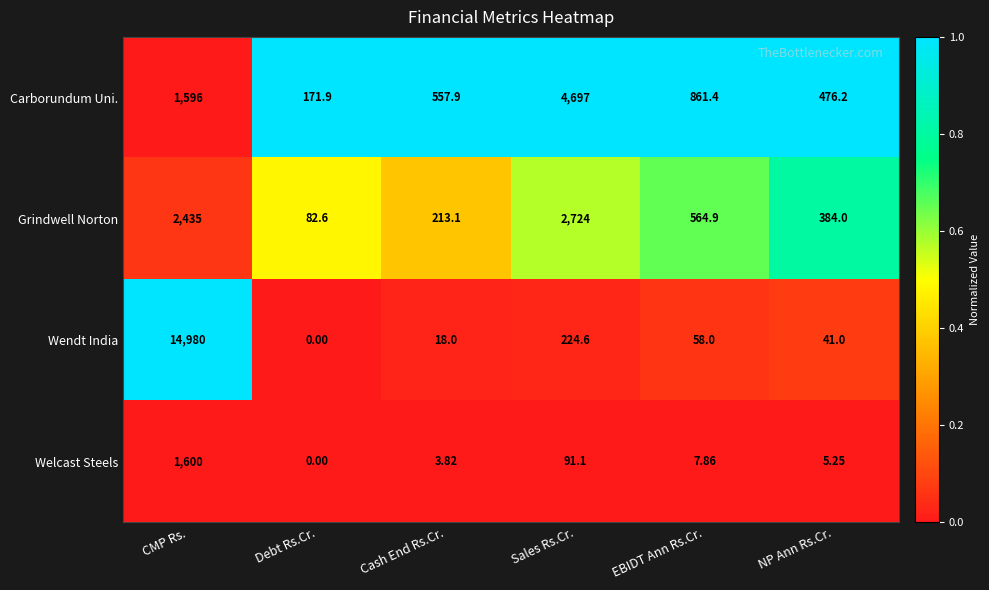

At how many categories does at least one series exceed 0?

6